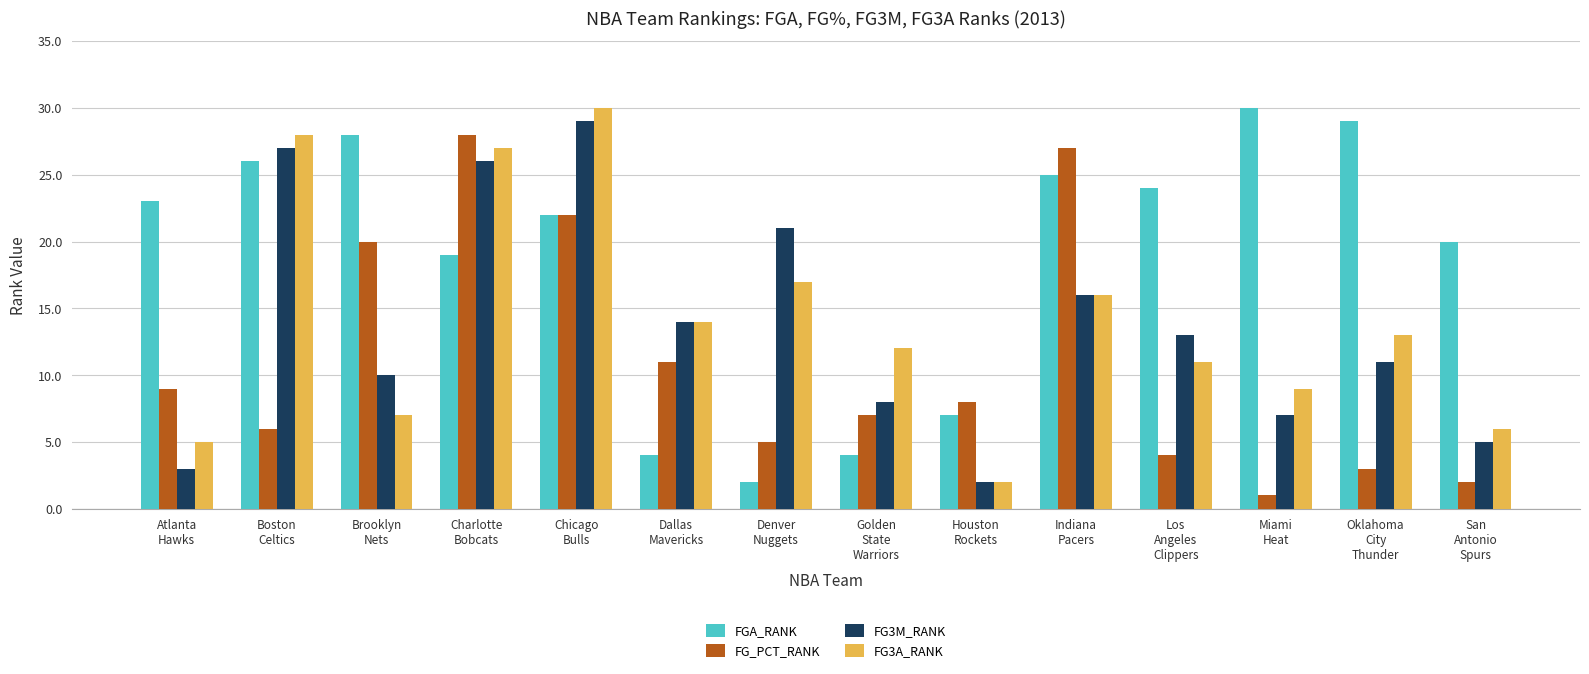

Rank the categories by FG3M_RANK value from lowest to highest.

Houston
Rockets, Atlanta
Hawks, San
Antonio
Spurs, Miami
Heat, Golden
State
Warriors, Brooklyn
Nets, Oklahoma
City
Thunder, Los
Angeles
Clippers, Dallas
Mavericks, Indiana
Pacers, Denver
Nuggets, Charlotte
Bobcats, Boston
Celtics, Chicago
Bulls